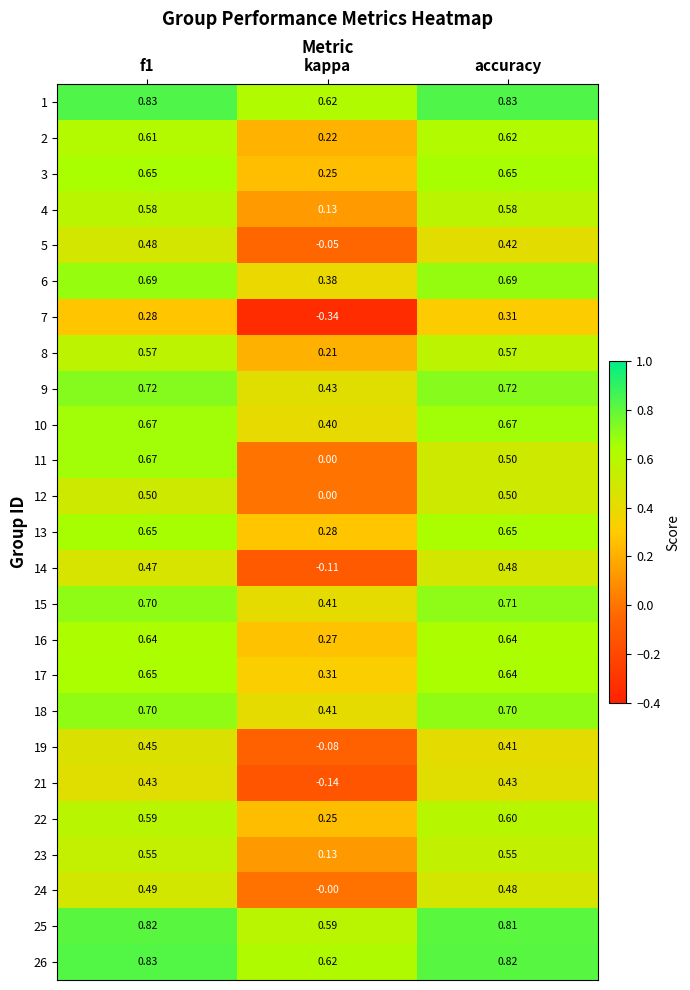

Is the value of 23 at accuracy greater than the value of 19 at accuracy?

Yes